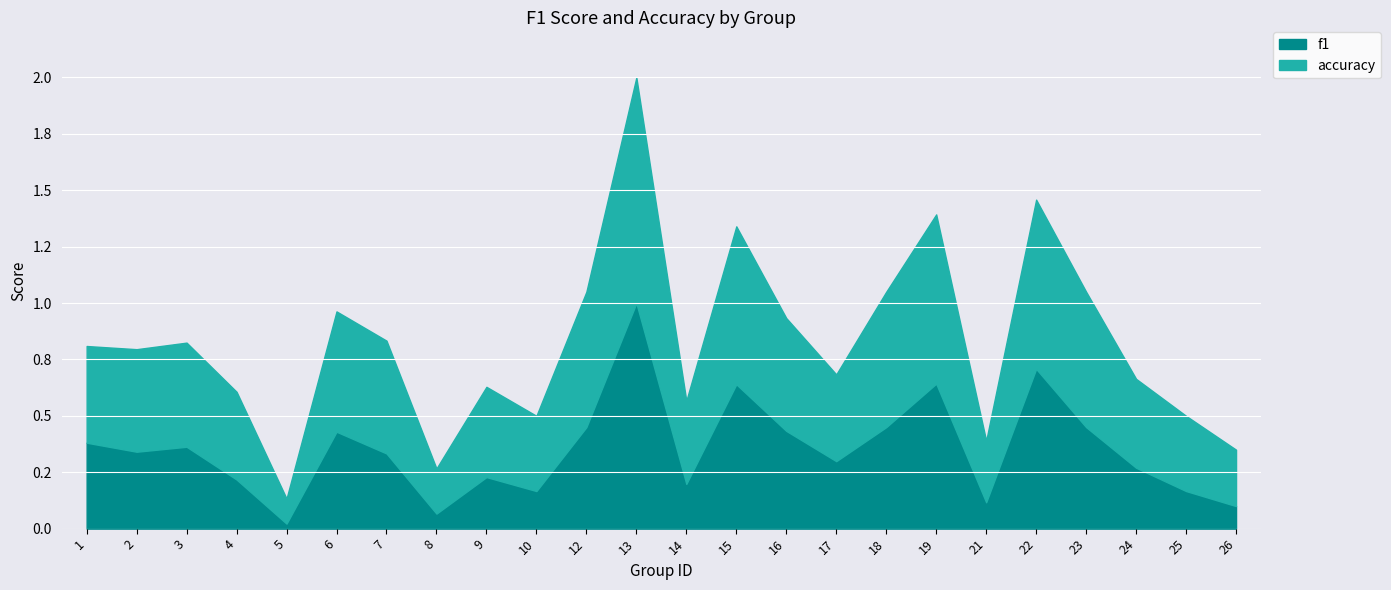

At which category is the sum across all series the highest?

13